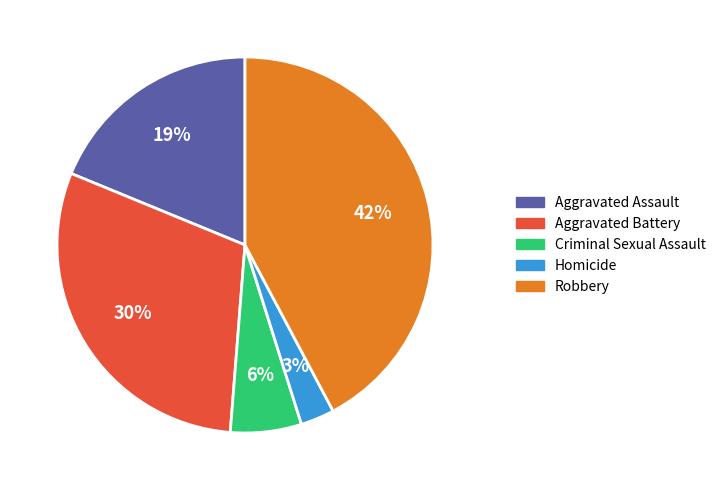

How many segments does this pie chart have?

5